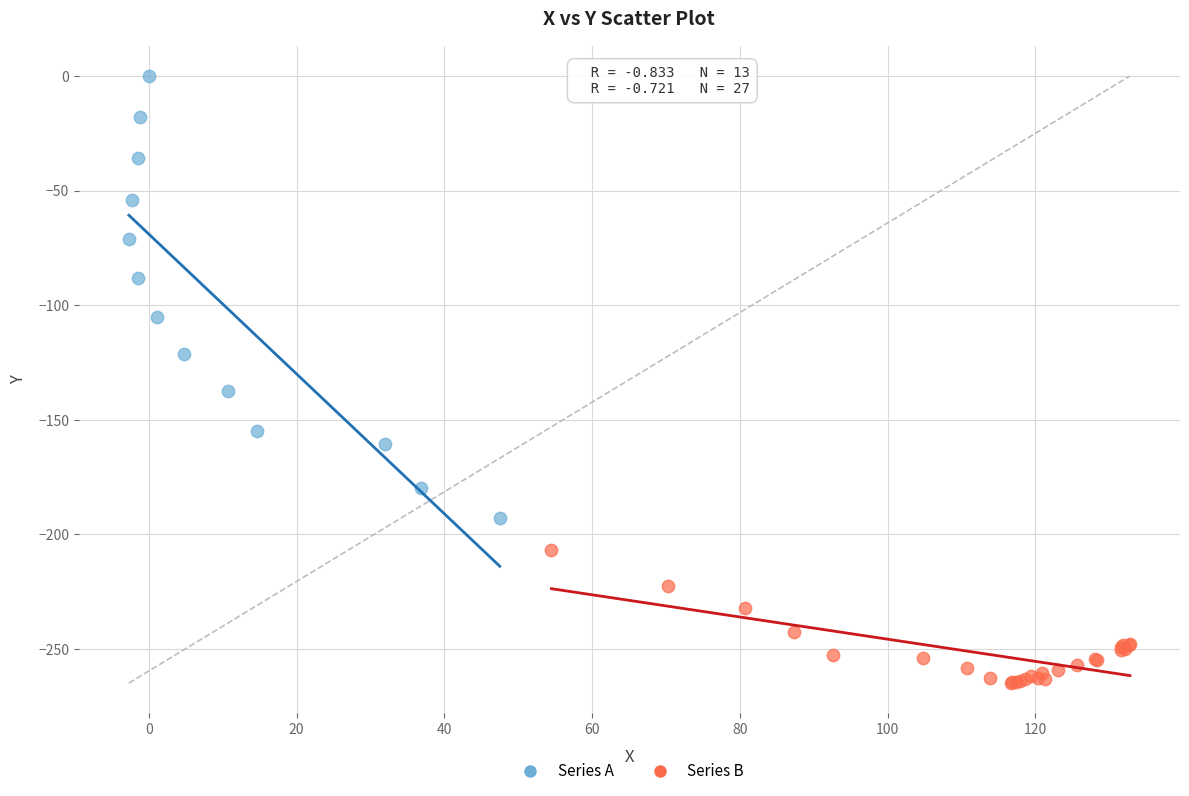

Which series reaches the maximum Y coordinate?

Series A